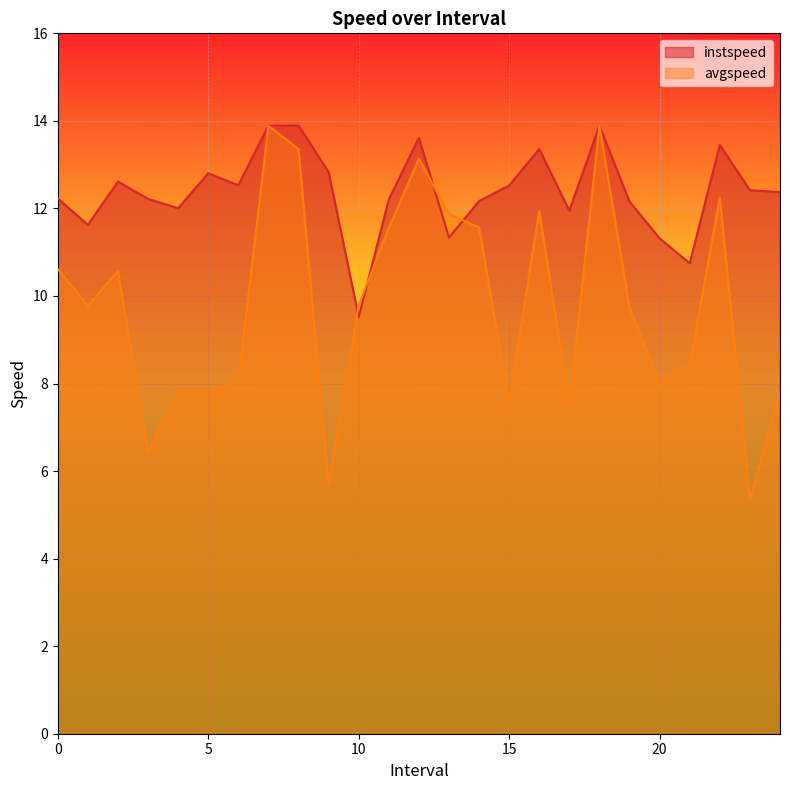

How many series are shown in this chart?

2